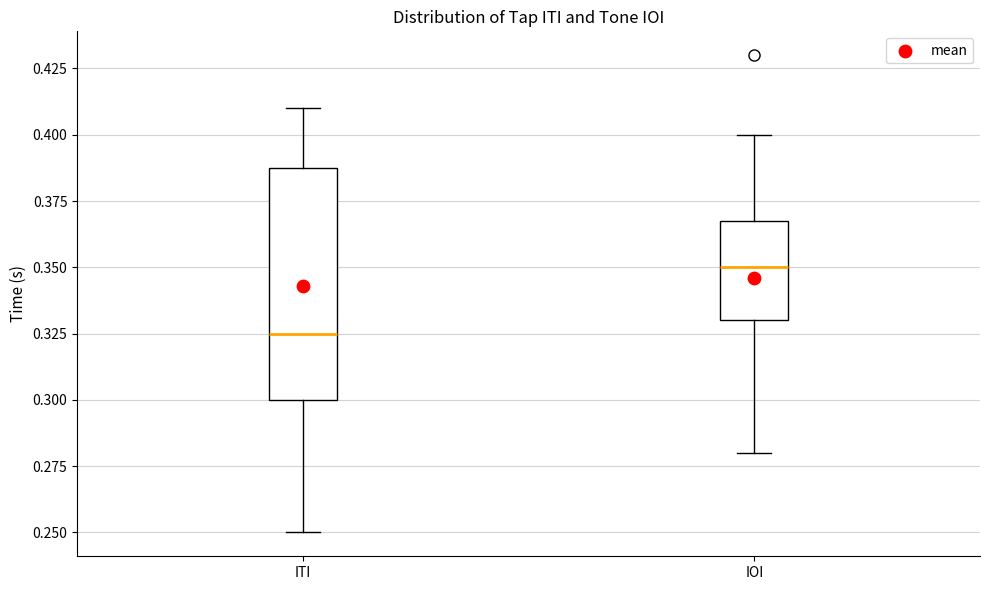

Reading left to right, read every box against the y-axis: the position of its median line, the range the box covers, and the ends of its whiskers. The values are not printed on the chart, so give them approximately, as read against the axis.

ITI: median 0.325, box 0.300 to 0.390, whiskers 0.250 to 0.410
IOI: median 0.350, box 0.330 to 0.370, whiskers 0.280 to 0.400